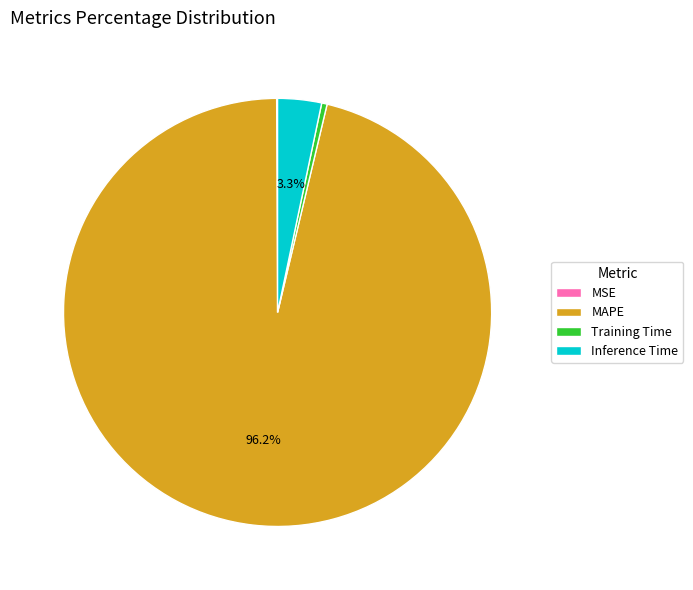

True or false: Training Time accounts for 10% of the total.

False